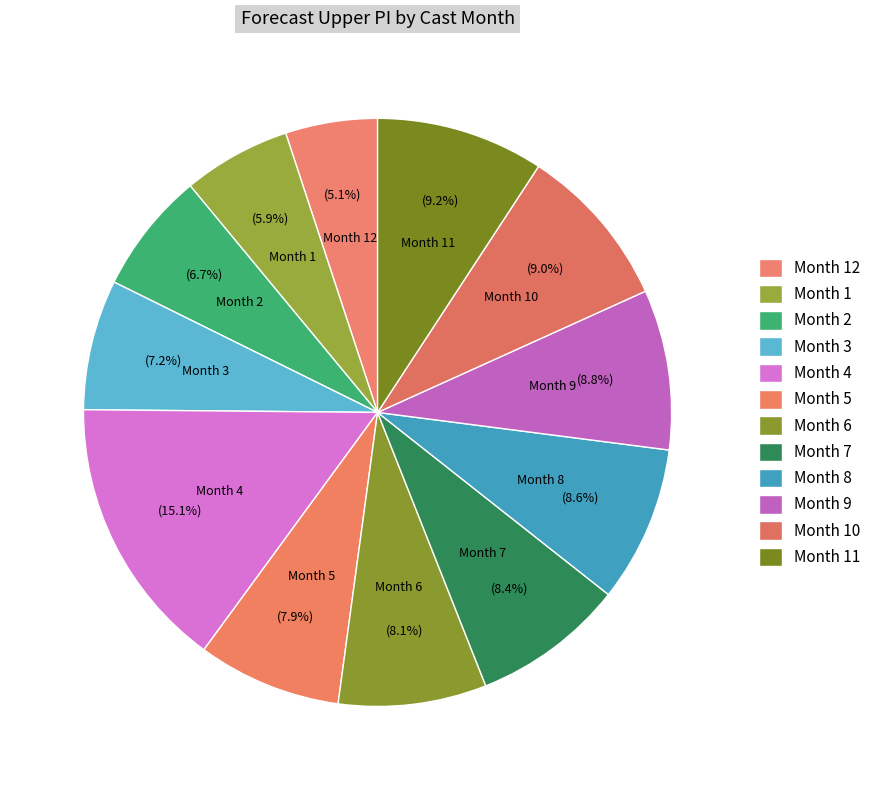

What percentage is NOT represented by Month 4?

84.9%